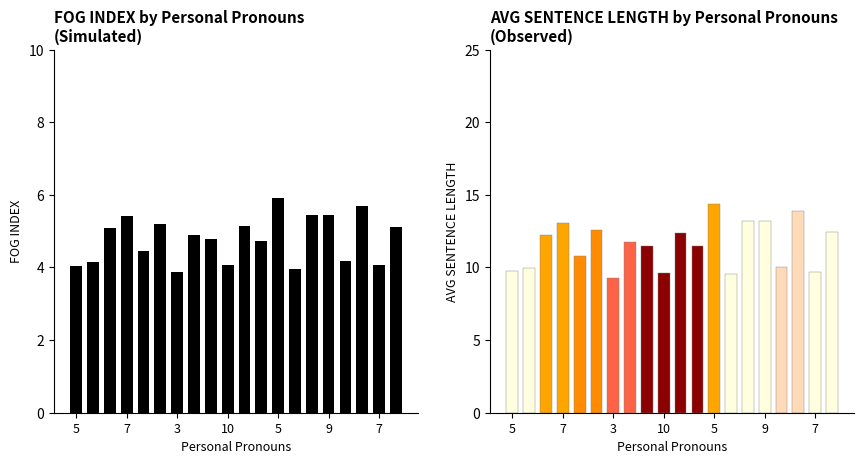

What is the difference between the second highest and minimum values in the FOG INDEX series?

1.8